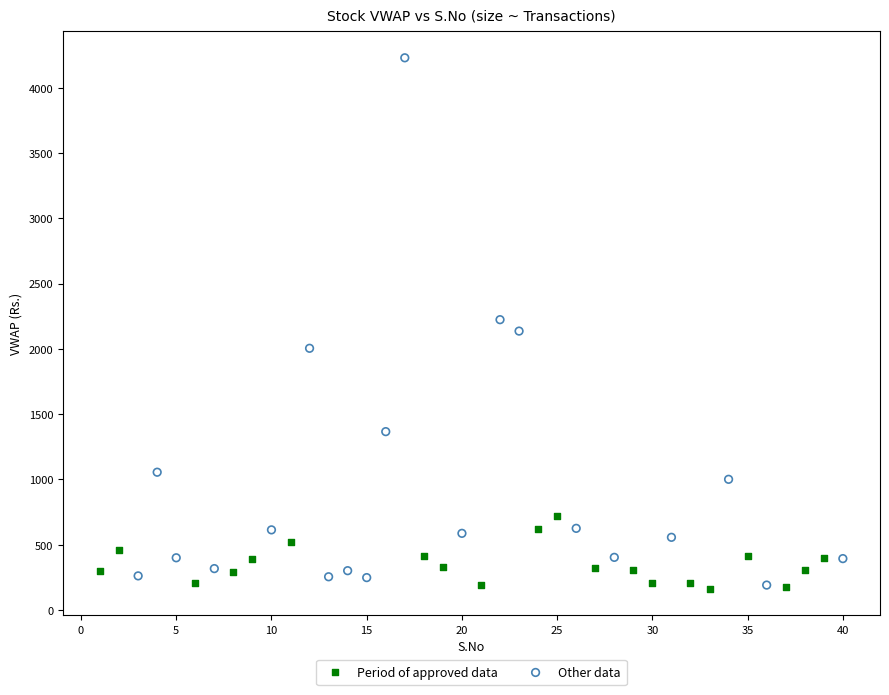

Which series contains the highest Y value?

Other data